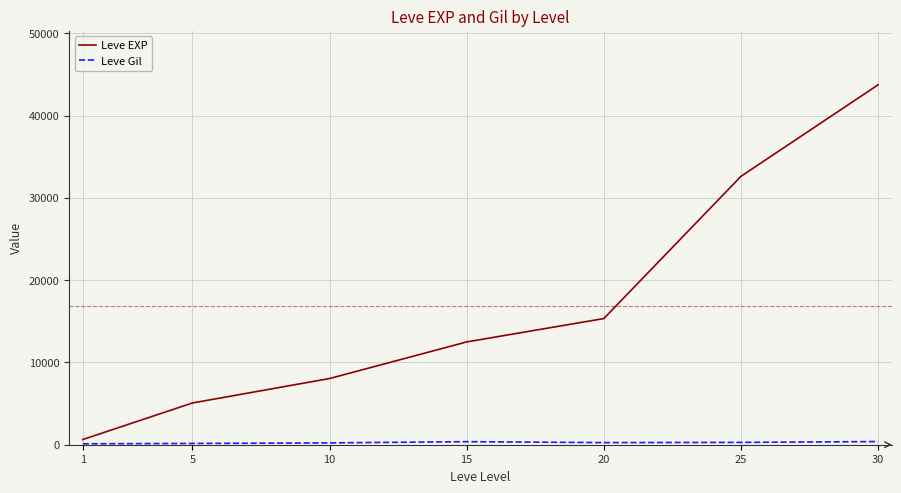

What is the sum of the Leve EXP values at 20 and 5?

20403